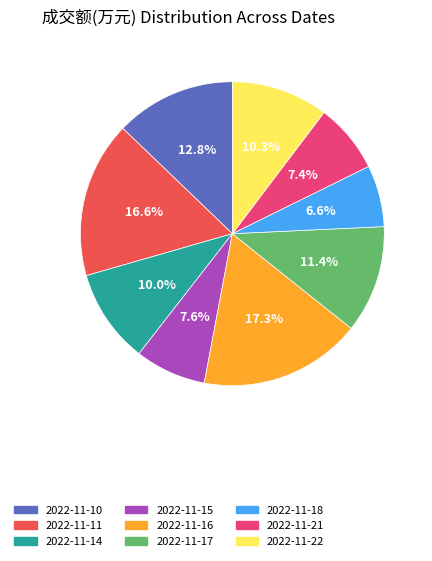

To the nearest percent, what percentage of the pie is 2022-11-15?

8%